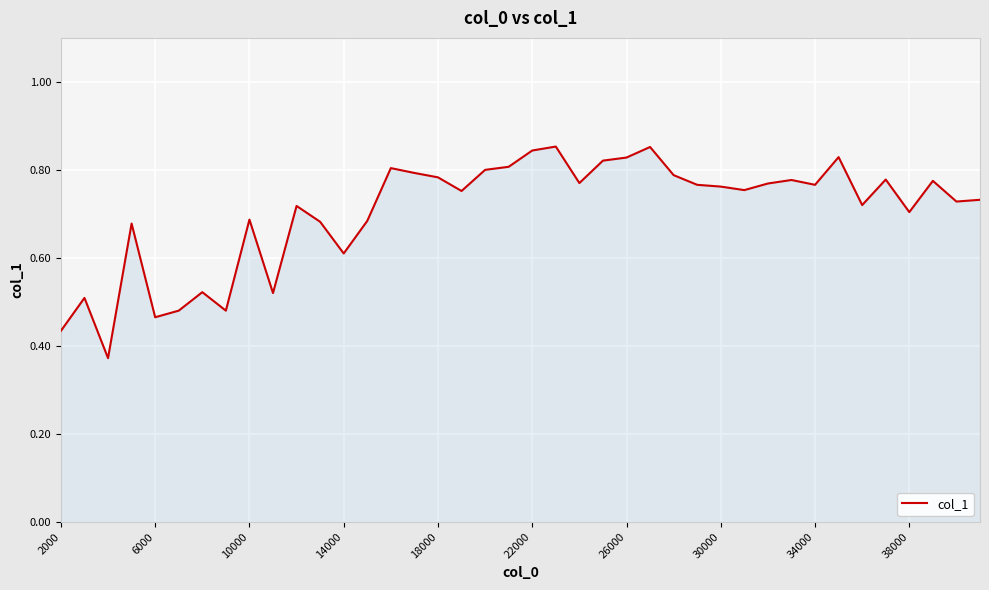

How many lines are shown in the chart?

1